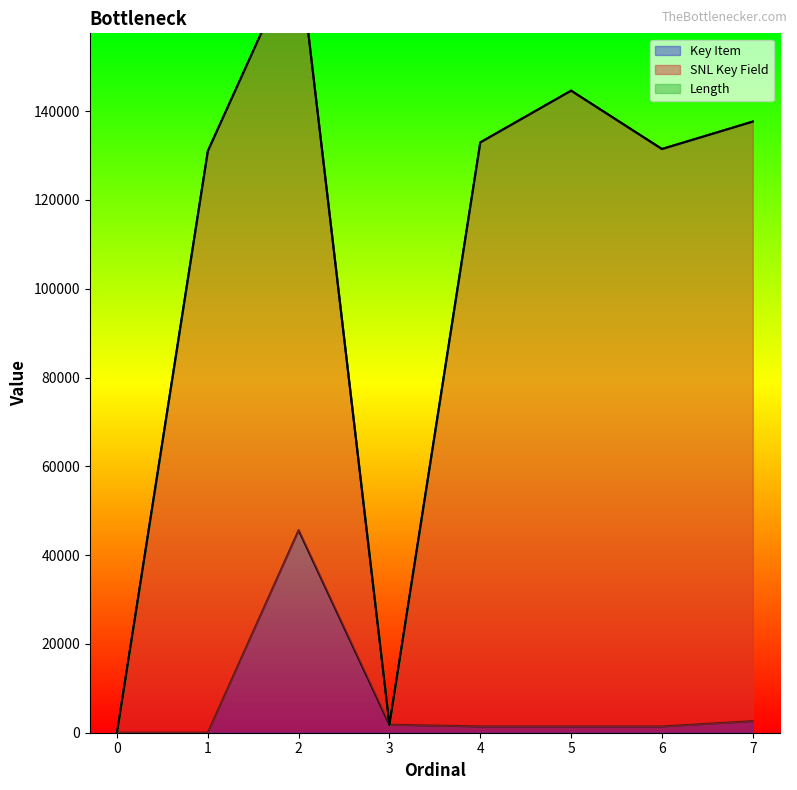

Is it true that Length equals -30 at 5?

False